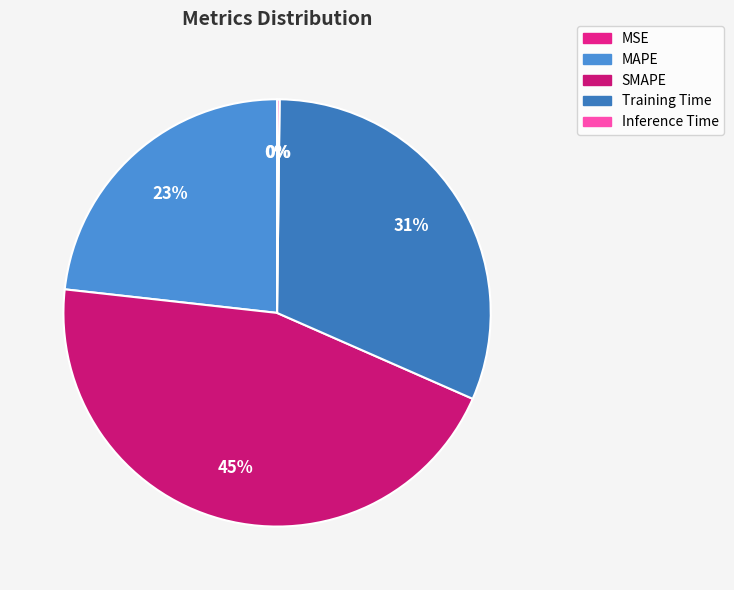

Between SMAPE and MAPE, which is larger?

SMAPE